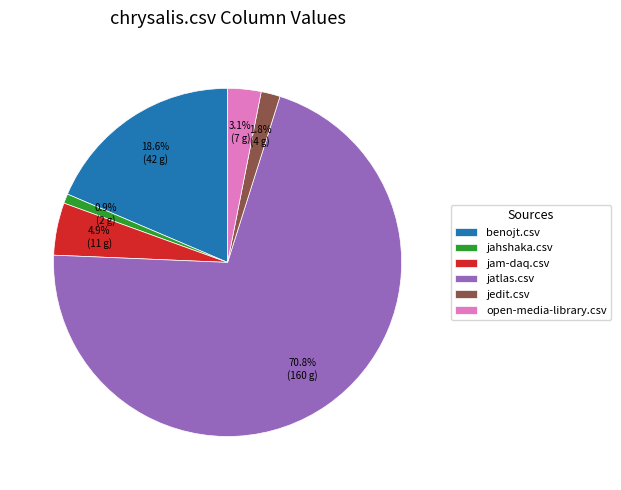

Count the number of slices in the pie.

6